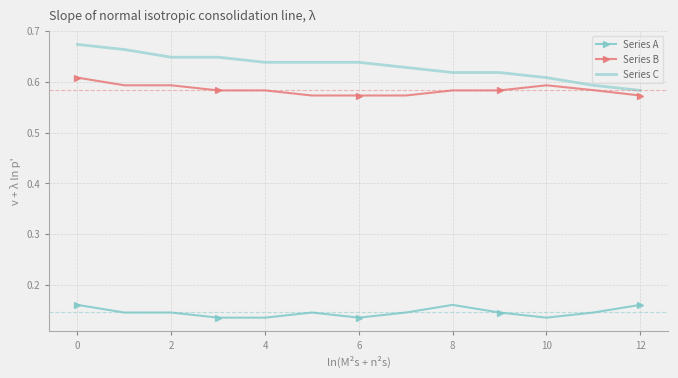

Which series has the largest total across all categories?

Series C